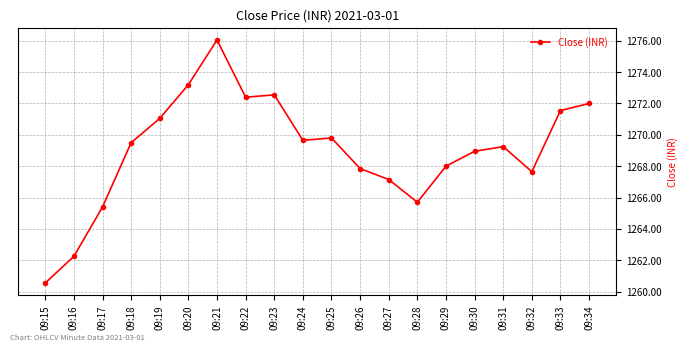

True or false: the data shows 1269.8 at 09:25.

True